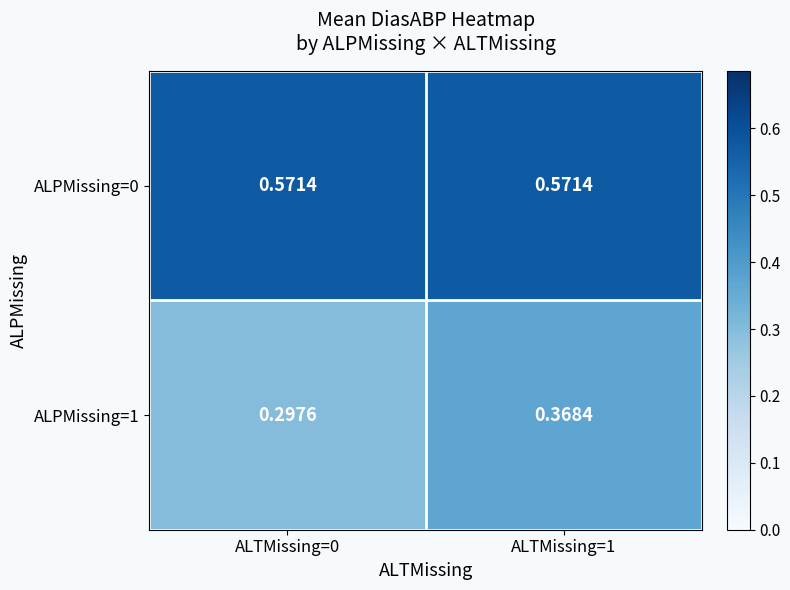

Is the value of ALPMissing=1 at ALTMissing=0 greater than the value of ALPMissing=0 at ALTMissing=0?

No